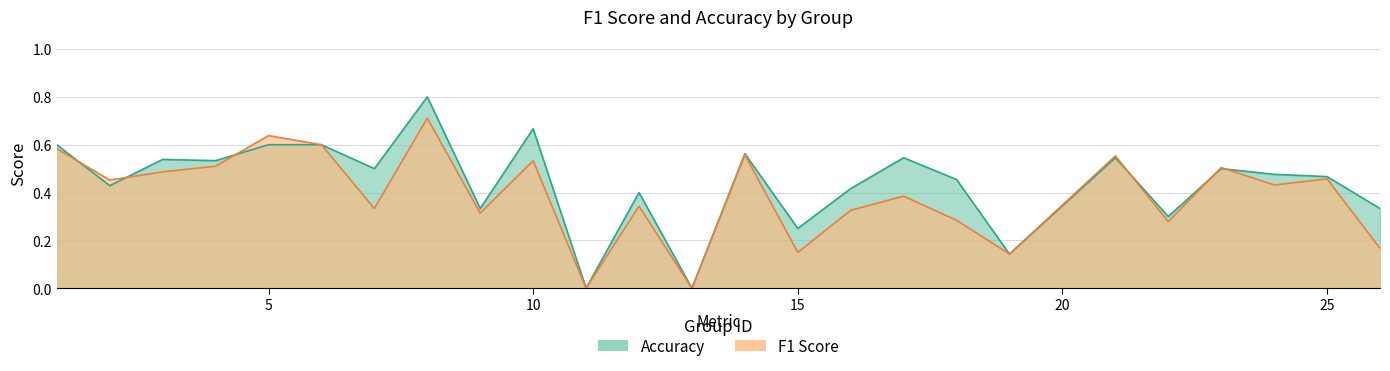

The f1 series shows 0.5 at 3. True or false?

True